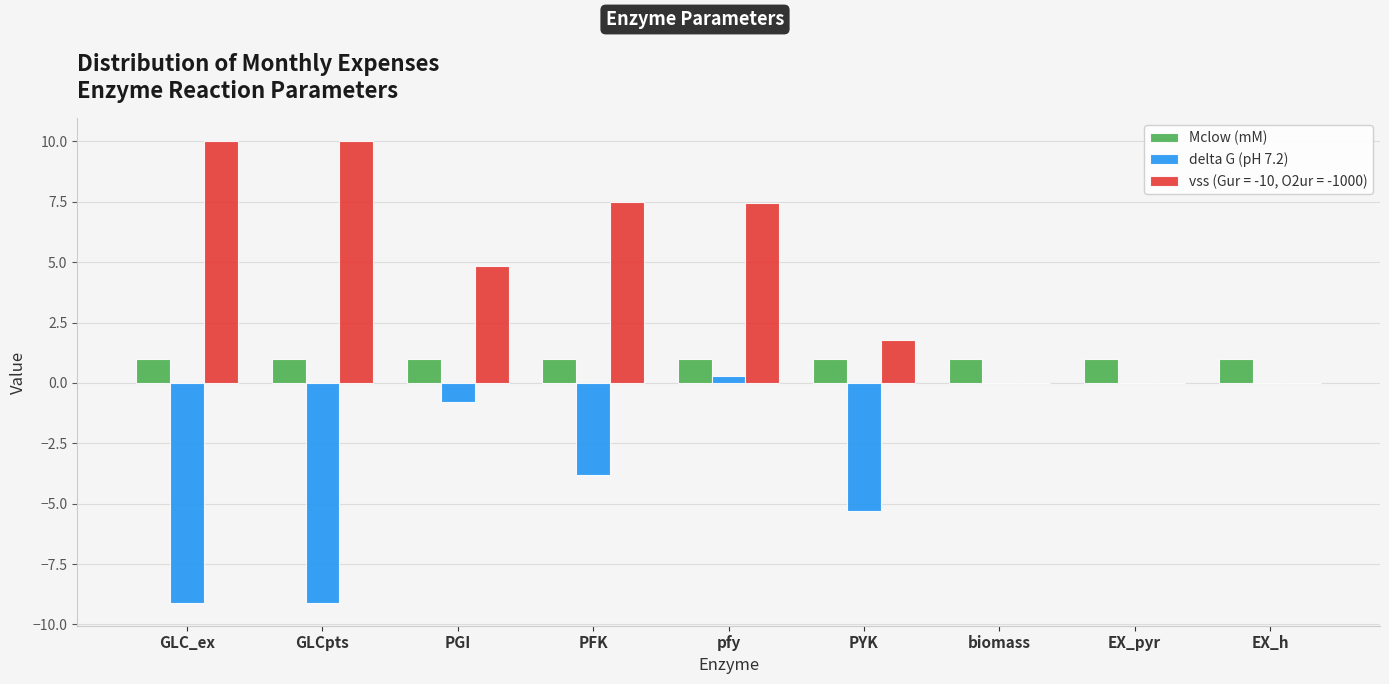

What is the maximum value shown in the chart?

10.0